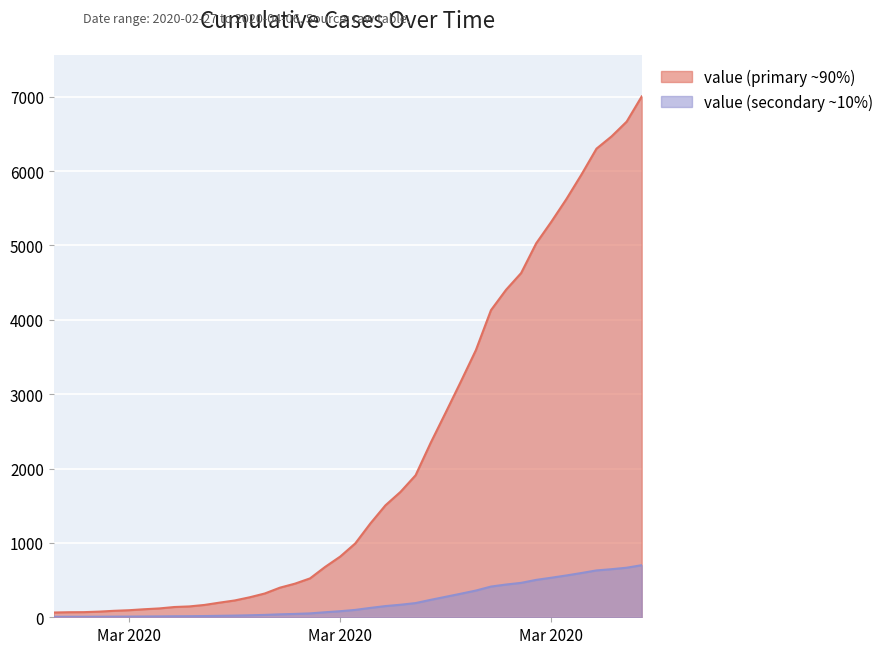

How many values are below 99?

20